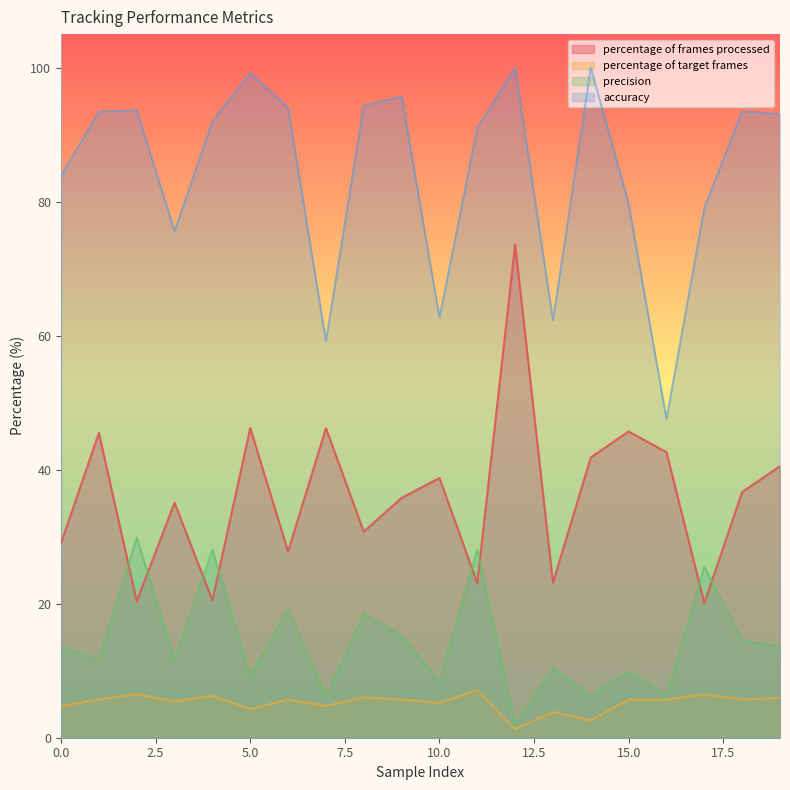

What value does the percentage of target frames series have at 8?

6.0